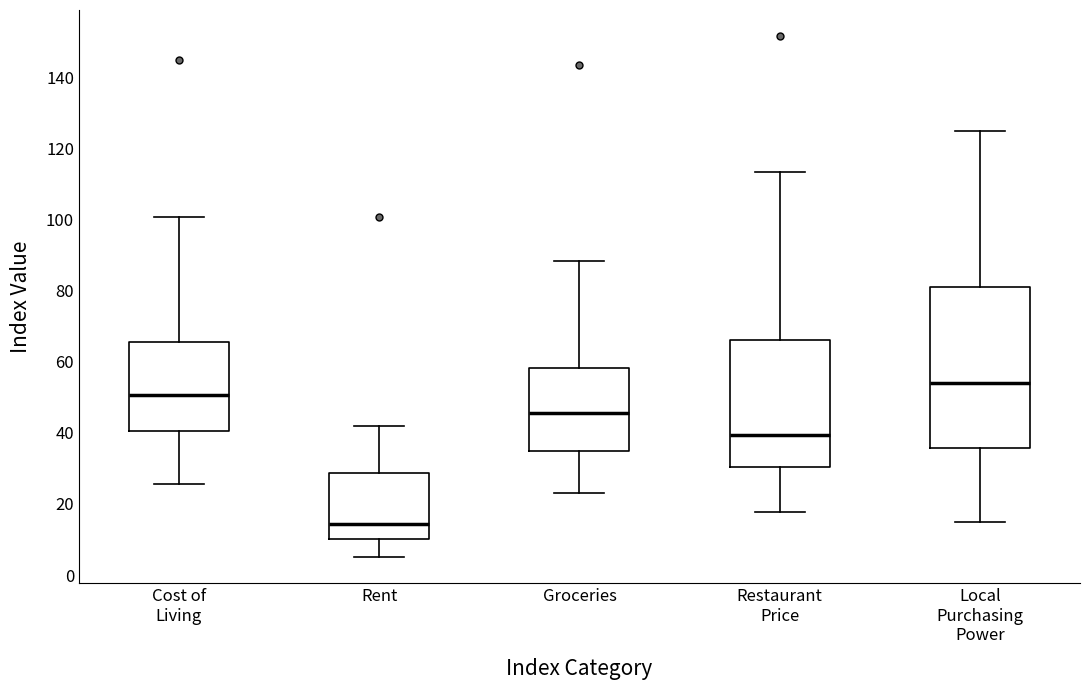

Reading left to right, read every box against the y-axis: the position of its median line, the range the box covers, and the ends of its whiskers. The values are not printed on the chart, so give them approximately, as read against the axis.

Cost of Living: median 50, box 40 to 66, whiskers 26 to 100
Rent: median 14, box 10 to 28, whiskers 6 to 42
Groceries: median 46, box 34 to 58, whiskers 24 to 88
Restaurant Price: median 40, box 30 to 66, whiskers 18 to 114
Local Purchasing Power: median 54, box 36 to 80, whiskers 14 to 126